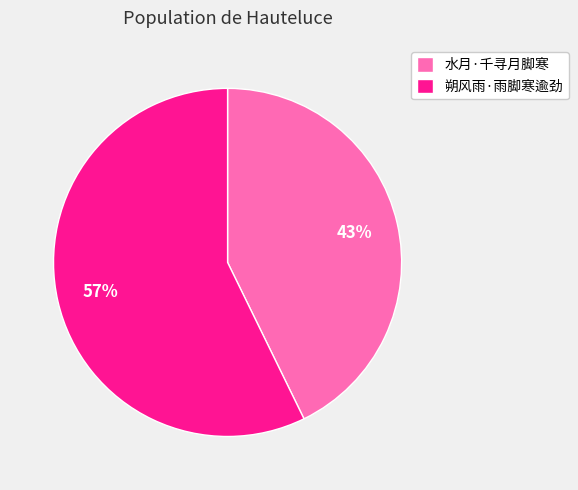

The 朔风雨·雨脚寒逾劲 slice represents 52% of the pie. True or false?

False